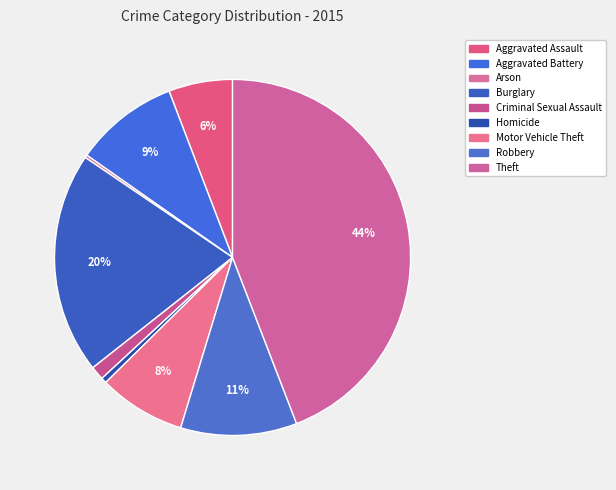

To the nearest percent, what is the average slice percentage?

11%